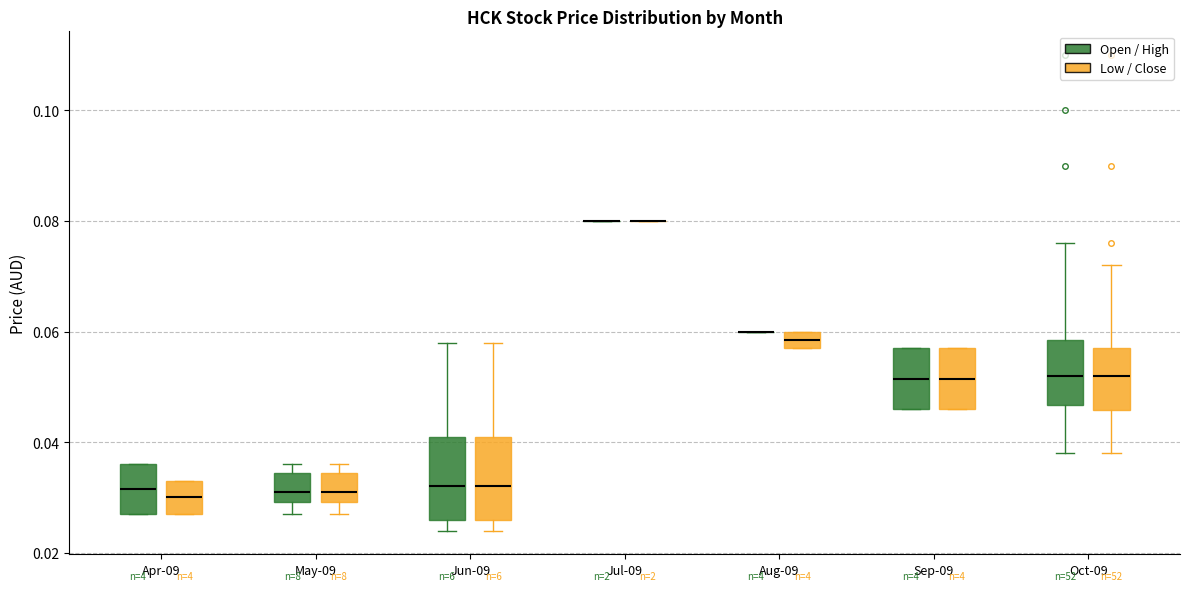

Where does the lower whisker of the box for Oct-09 (Low / Close) end on the y-axis? The values are not printed on the chart, so give them approximately, as read against the axis.

0.038